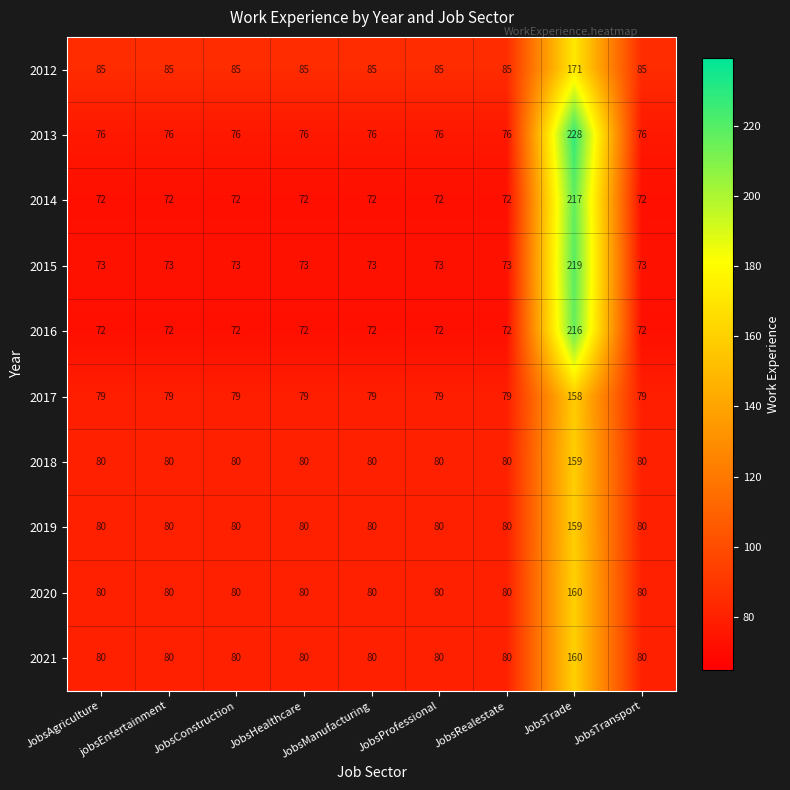

What is the average value of the 2020 series?

89